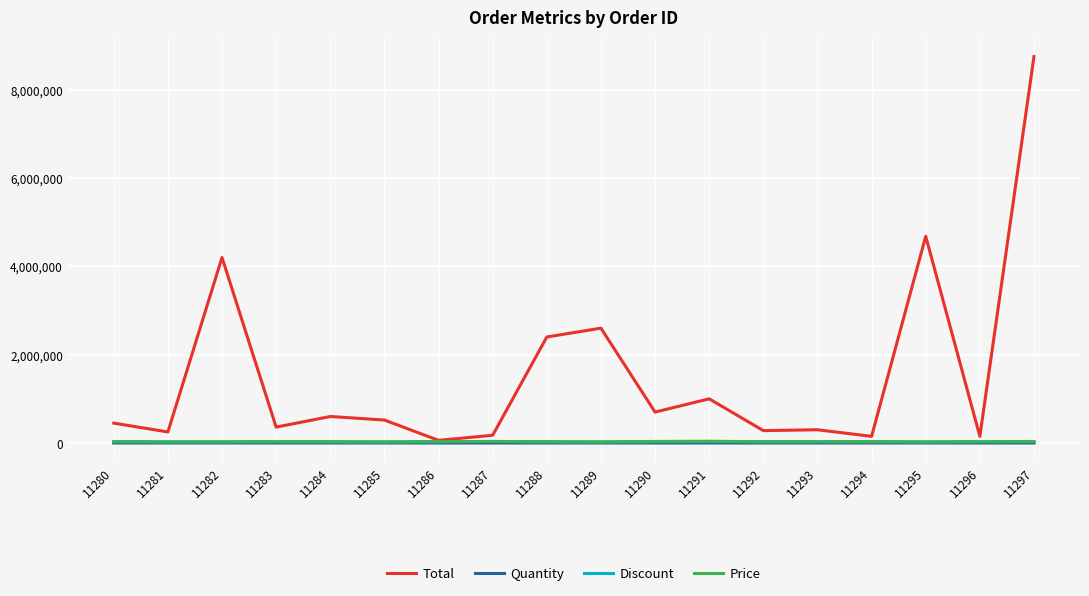

At which category is the sum across all series the highest?

11297